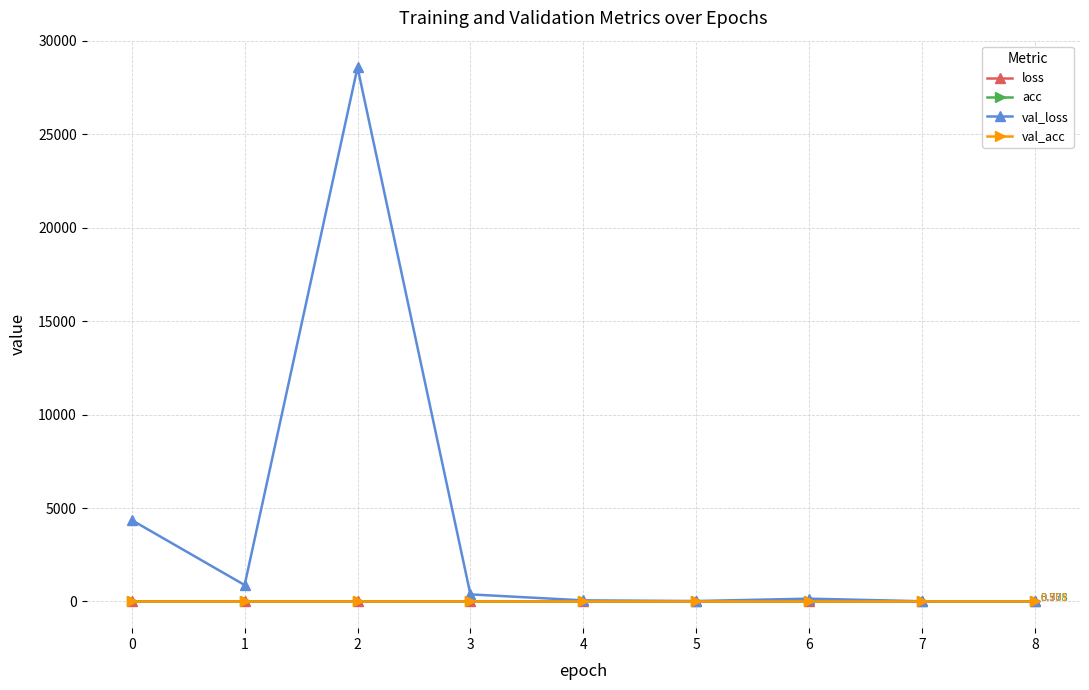

What is the value of the acc point at the 5th from the left?

0.8